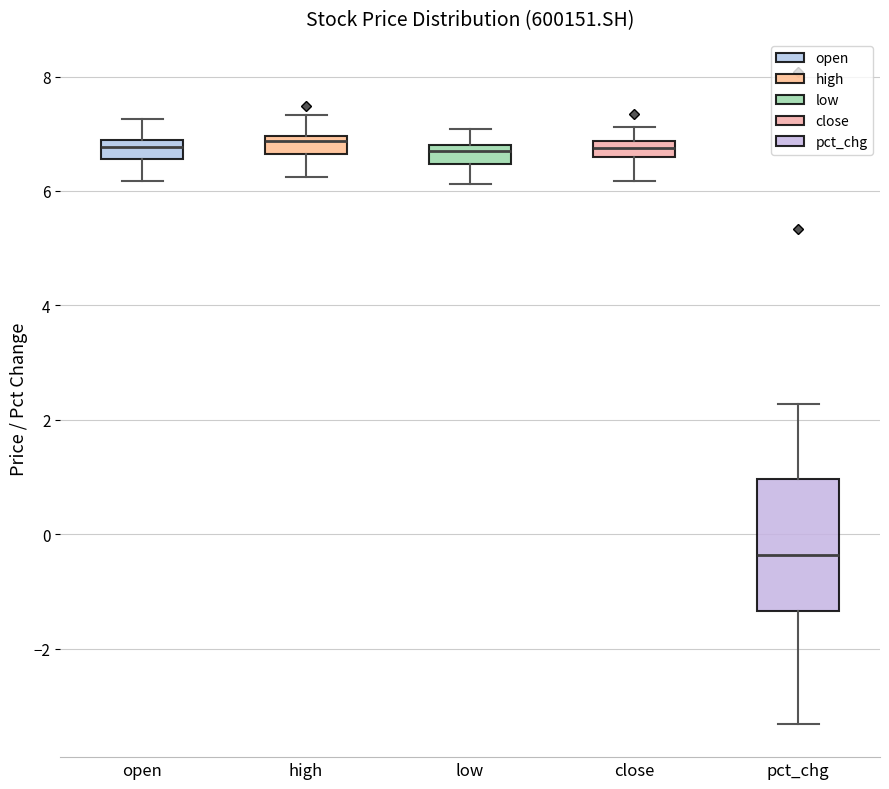

Where is the lower edge of the box for low on the y-axis? The values are not printed on the chart, so give them approximately, as read against the axis.

6.4